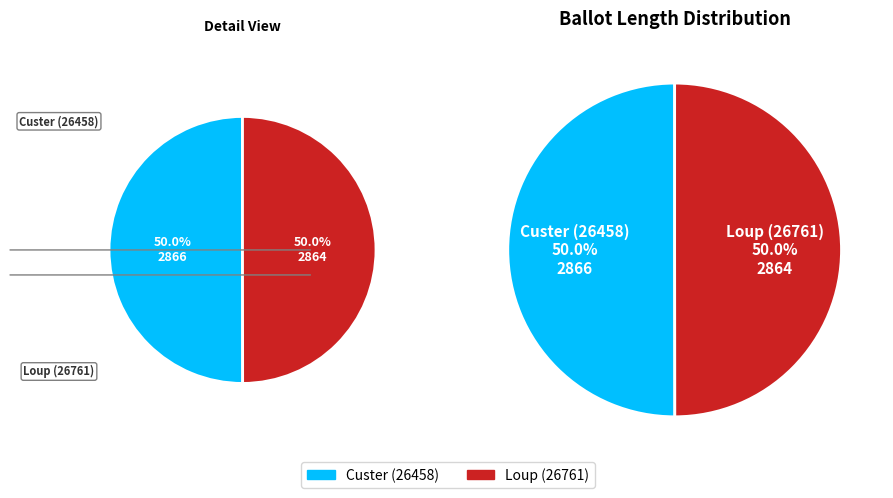

What percentage is the Loup (26761) slice, to the nearest percent?

50%